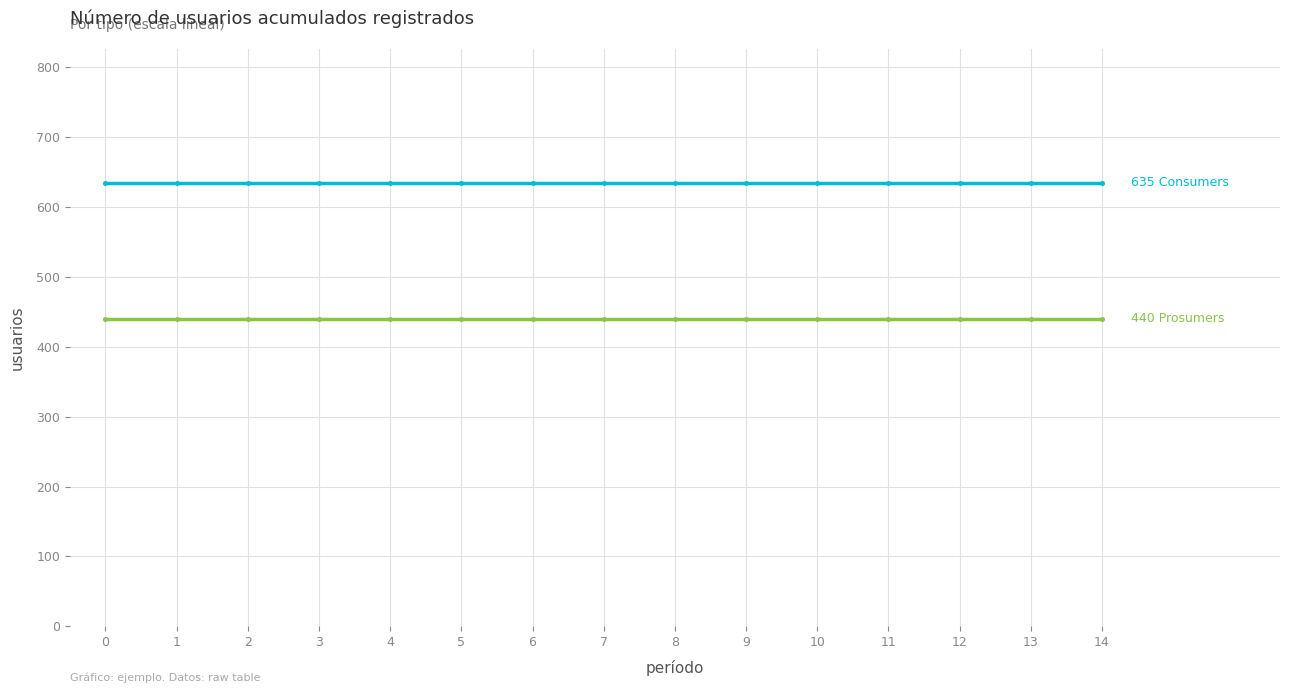

What is the total value across all series at 14?

1075